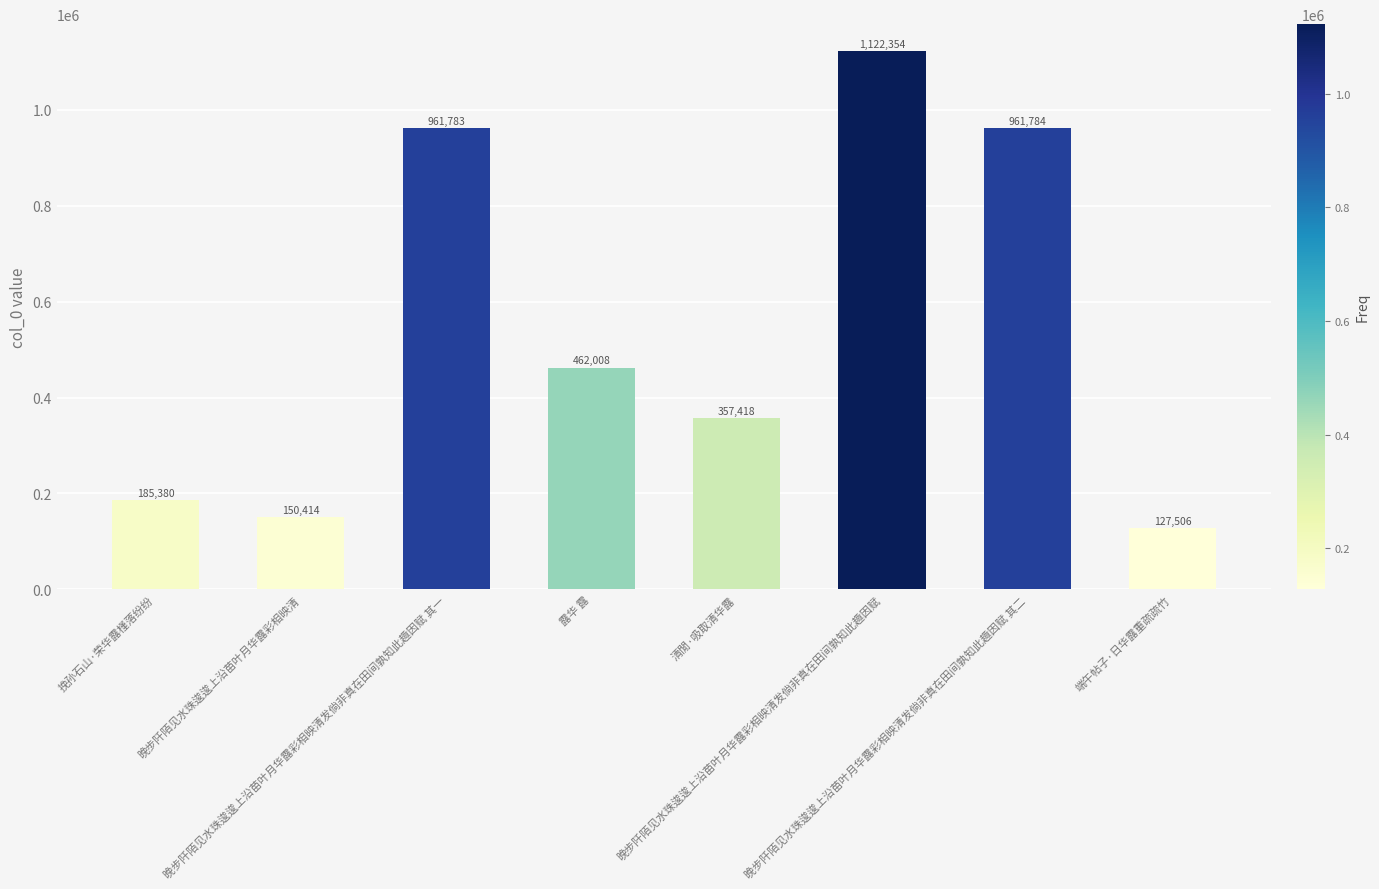

How many categories are shown in the chart?

8